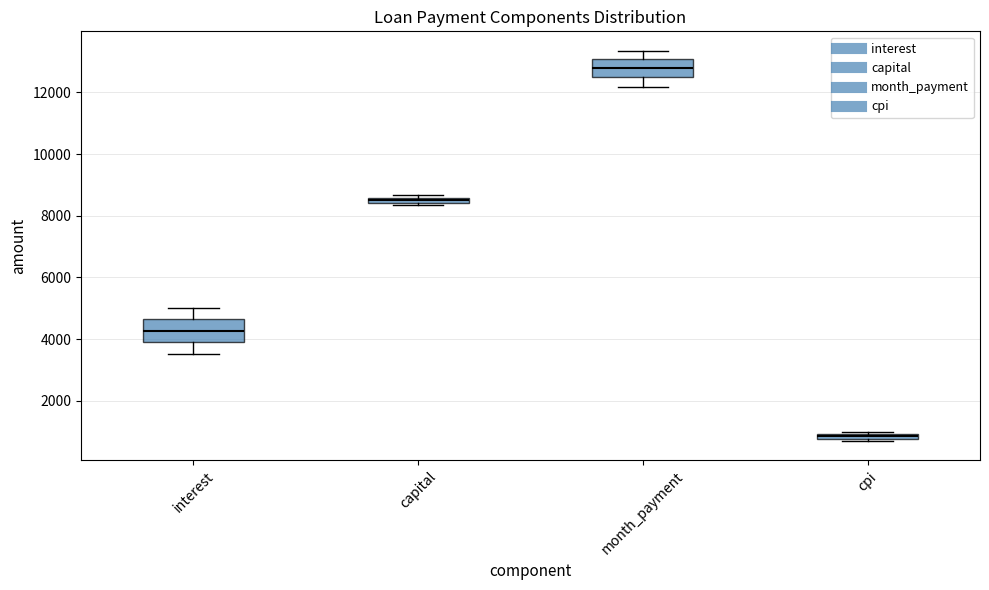

Where is the upper edge of the box for month_payment on the y-axis? The values are not printed on the chart, so give them approximately, as read against the axis.

13000